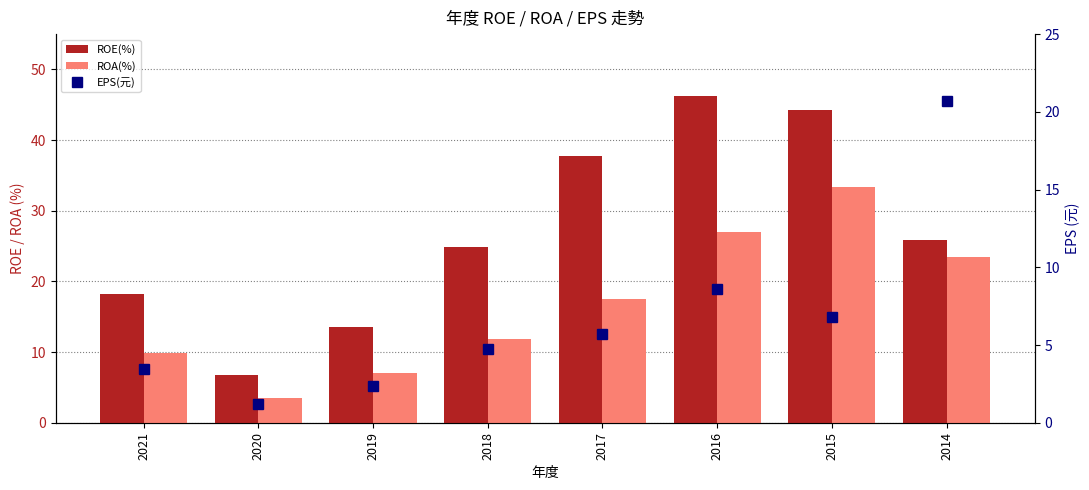

What are all the series names shown in the legend?

ROE(%), ROA(%), EPS(元)